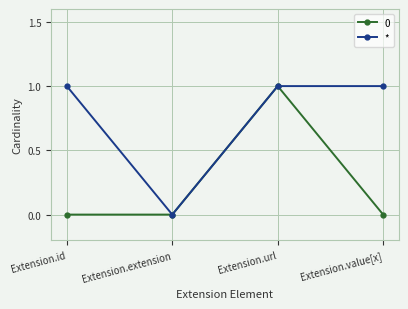

Is it true that * equals 0 at Extension.extension?

True